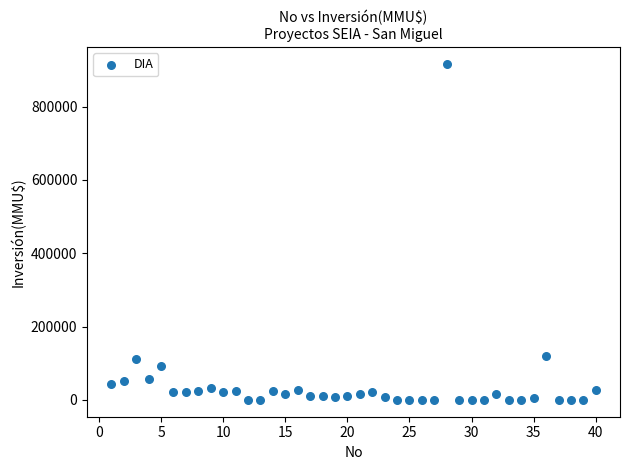

What is the range of Y values (max minus min)?

917000